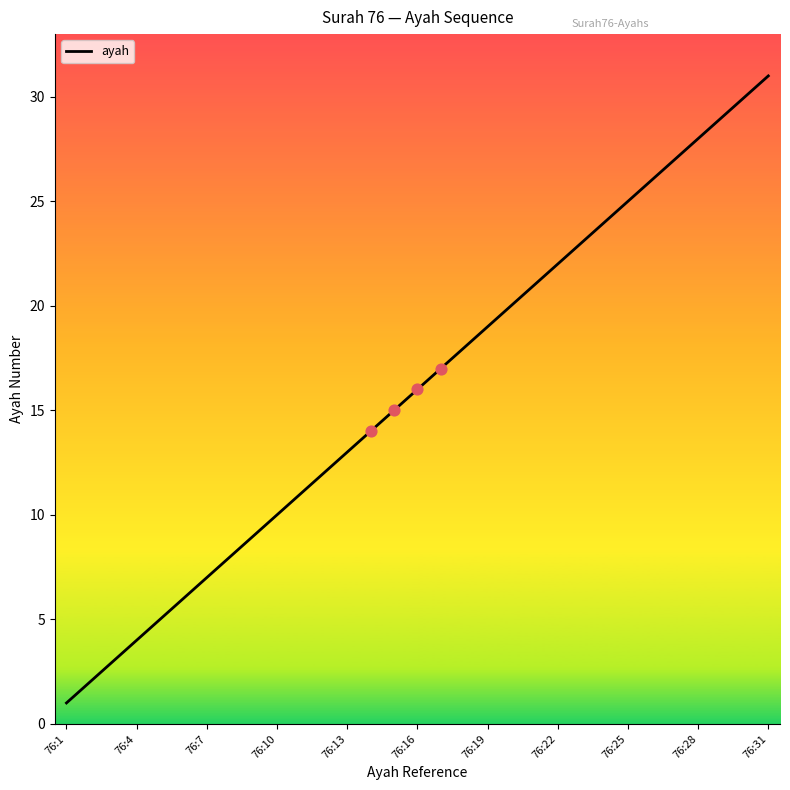

What is the difference between the maximum and minimum values?

30